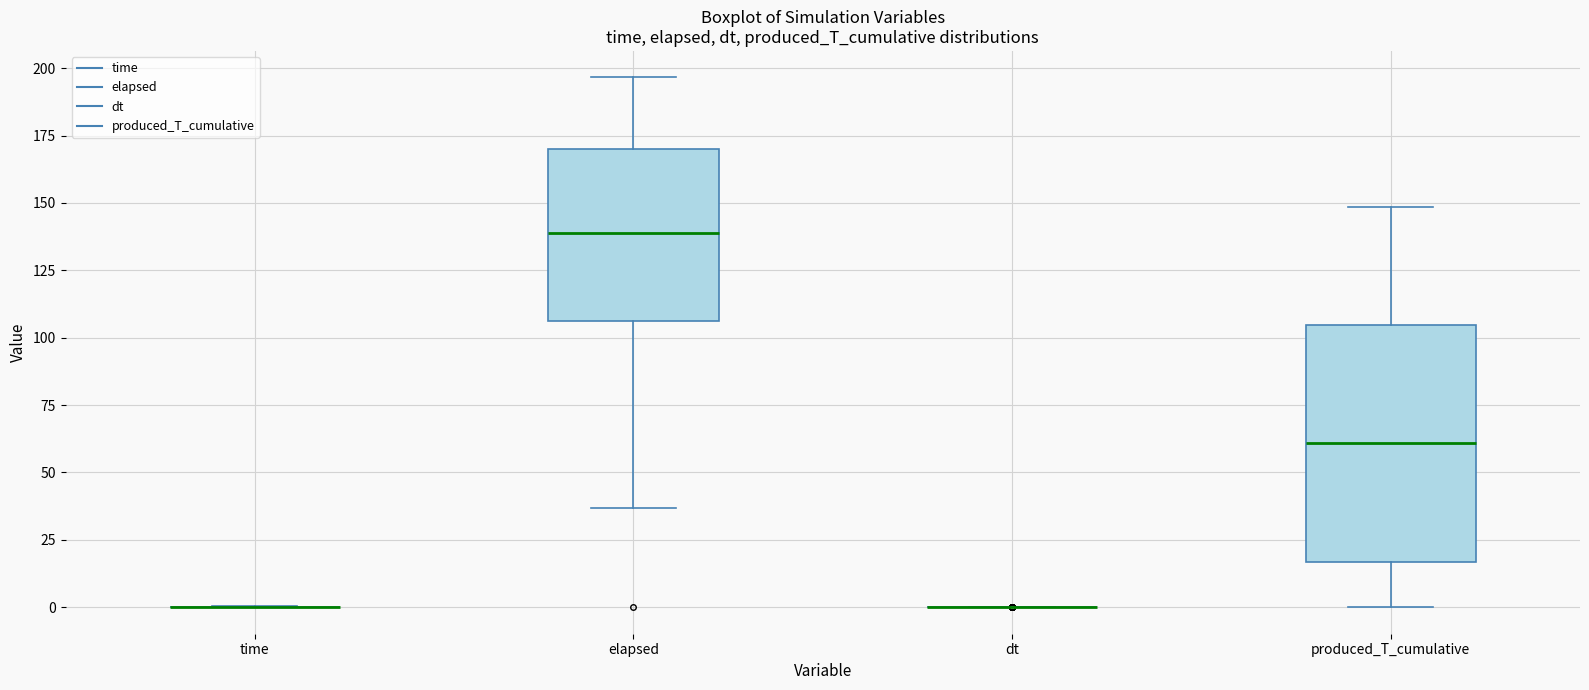

Reading left to right, transcribe this box plot: for each box, give where its median line is, the range the box spans, and where its two whiskers end, as read against the y-axis. The values are not printed on the chart, so give them approximately, as read against the axis.

time: box collapsed to a line at 0, whiskers 0 to 0
elapsed: median 140, box 105 to 170, whiskers 35 to 195
dt: box collapsed to a line at 0, whiskers 0 to 0
produced_T_cumulative: median 60, box 15 to 105, whiskers 0 to 150